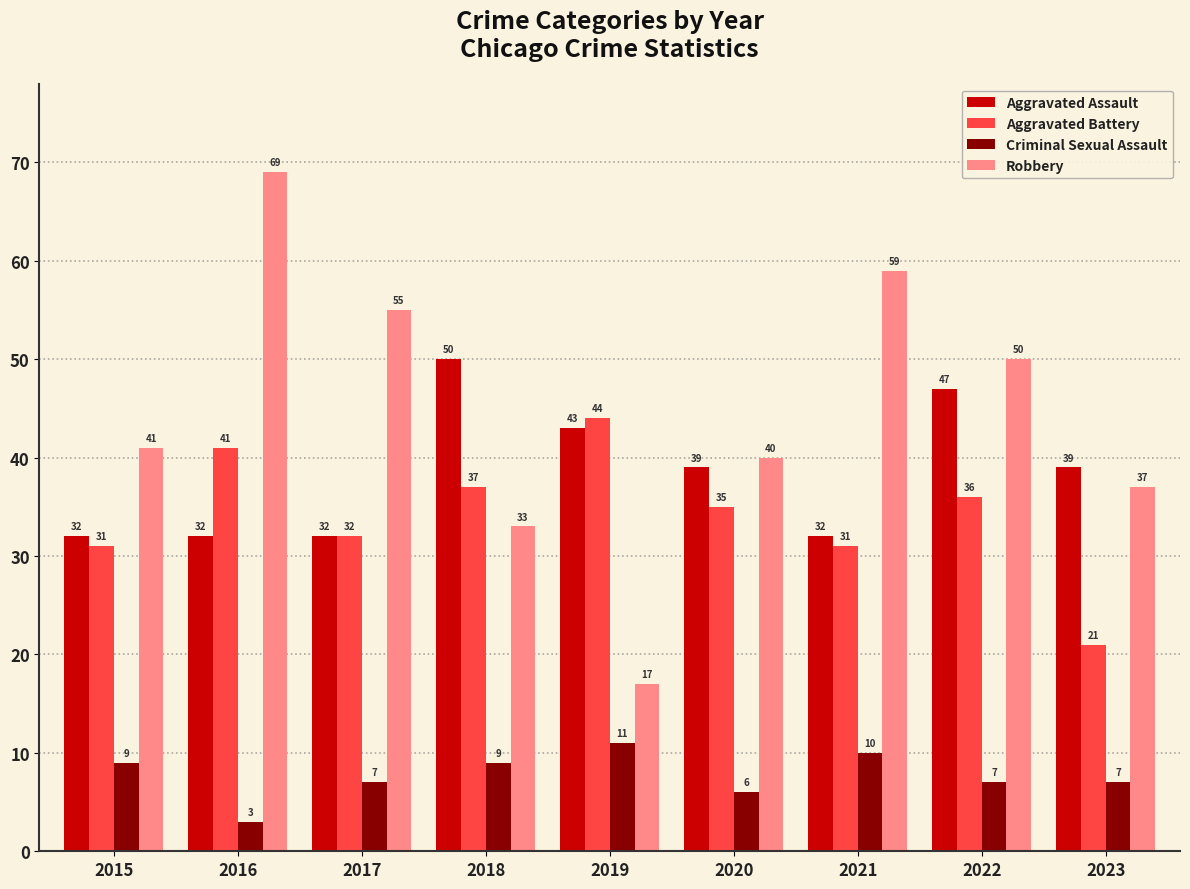

Rank the series by their maximum value, from highest to lowest.

Robbery, Aggravated Assault, Aggravated Battery, Criminal Sexual Assault